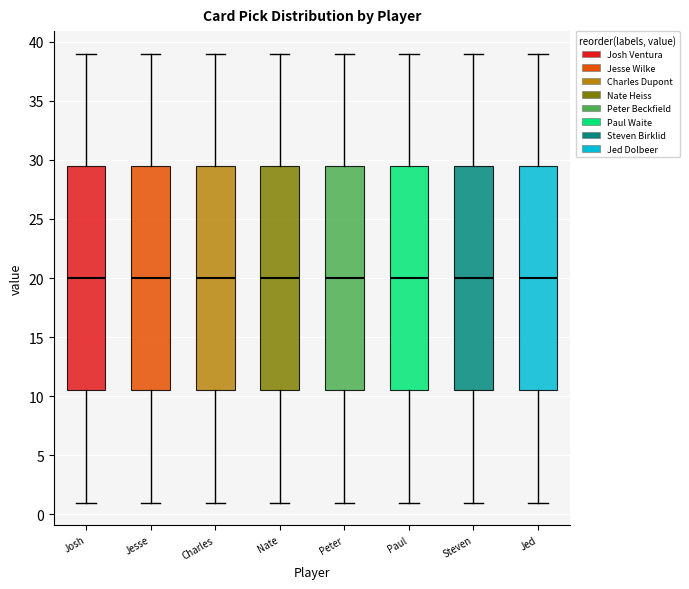

Reading left to right, transcribe this box plot: for each box, give where its median line is, the range the box spans, and where its two whiskers end, as read against the y-axis. The values are not printed on the chart, so give them approximately, as read against the axis.

Josh: median 20.0, box 10.5 to 29.5, whiskers 1.0 to 39.0
Jesse: median 20.0, box 10.5 to 29.5, whiskers 1.0 to 39.0
Charles: median 20.0, box 10.5 to 29.5, whiskers 1.0 to 39.0
Nate: median 20.0, box 10.5 to 29.5, whiskers 1.0 to 39.0
Peter: median 20.0, box 10.5 to 29.5, whiskers 1.0 to 39.0
Paul: median 20.0, box 10.5 to 29.5, whiskers 1.0 to 39.0
Steven: median 20.0, box 10.5 to 29.5, whiskers 1.0 to 39.0
Jed: median 20.0, box 10.5 to 29.5, whiskers 1.0 to 39.0